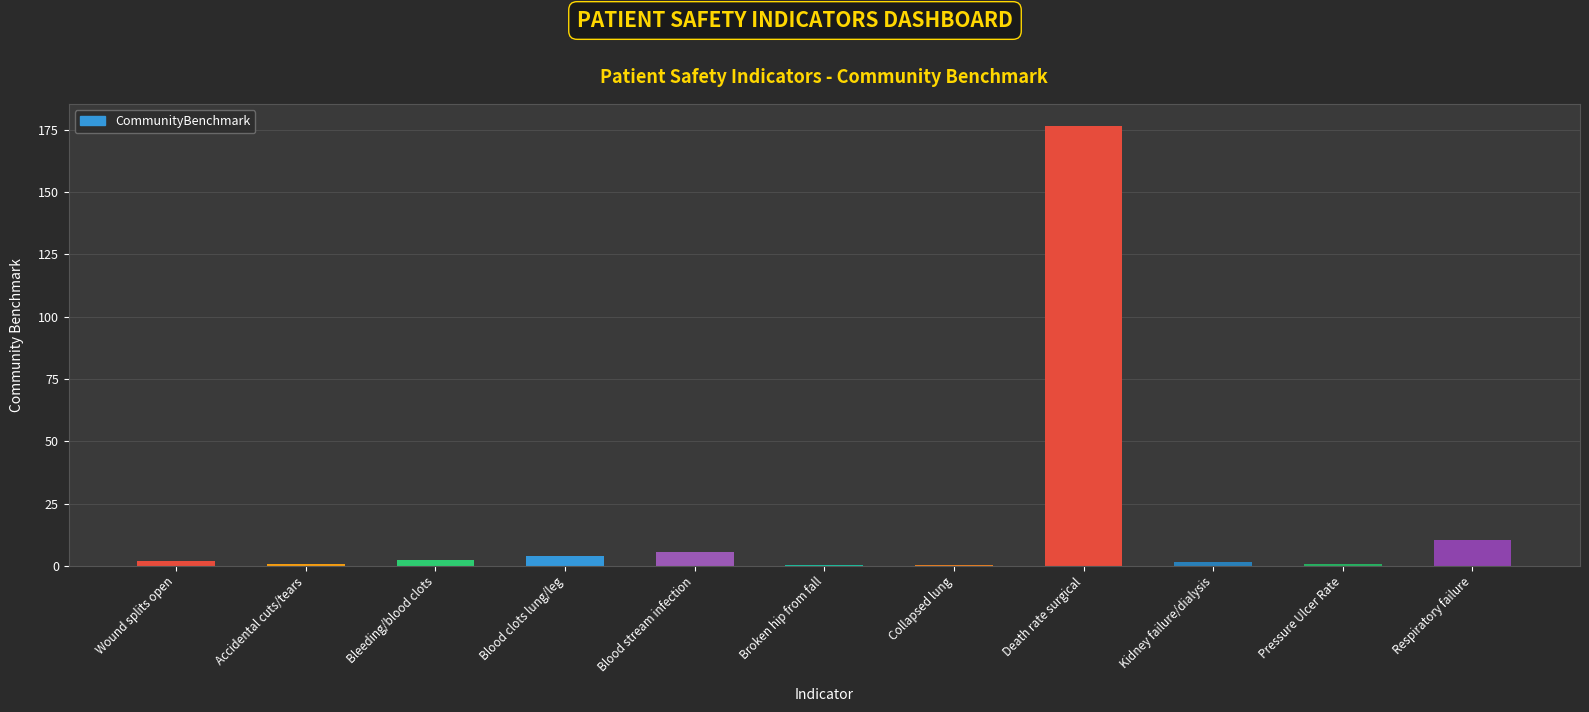

Between Death rate surgical and Wound splits open, which is larger?

Death rate surgical